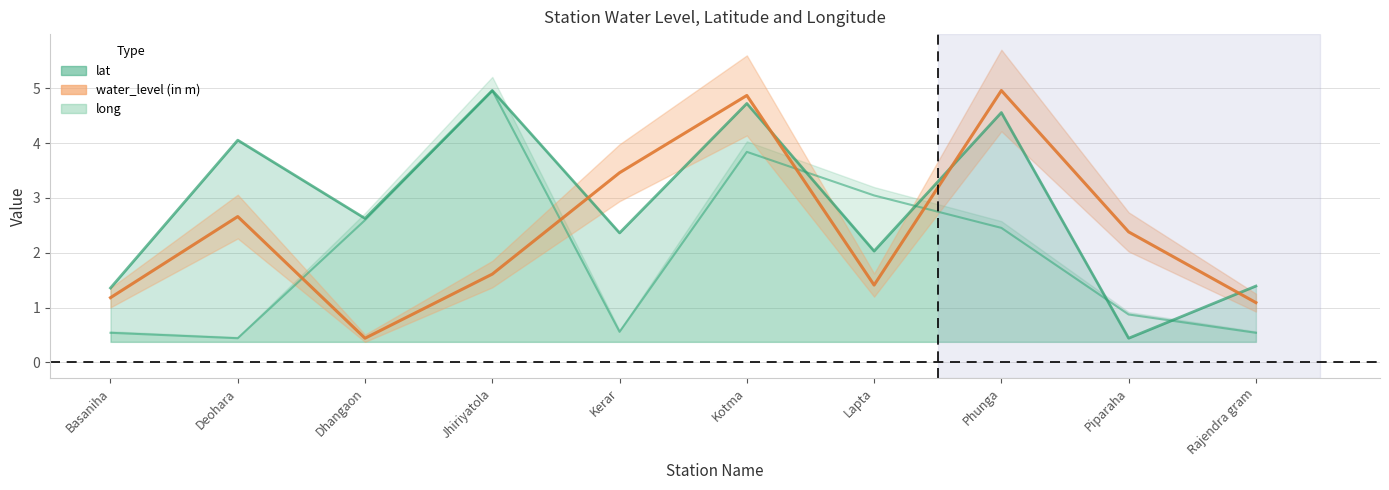

Which series has the largest range (max minus min)?

water_level (in m)